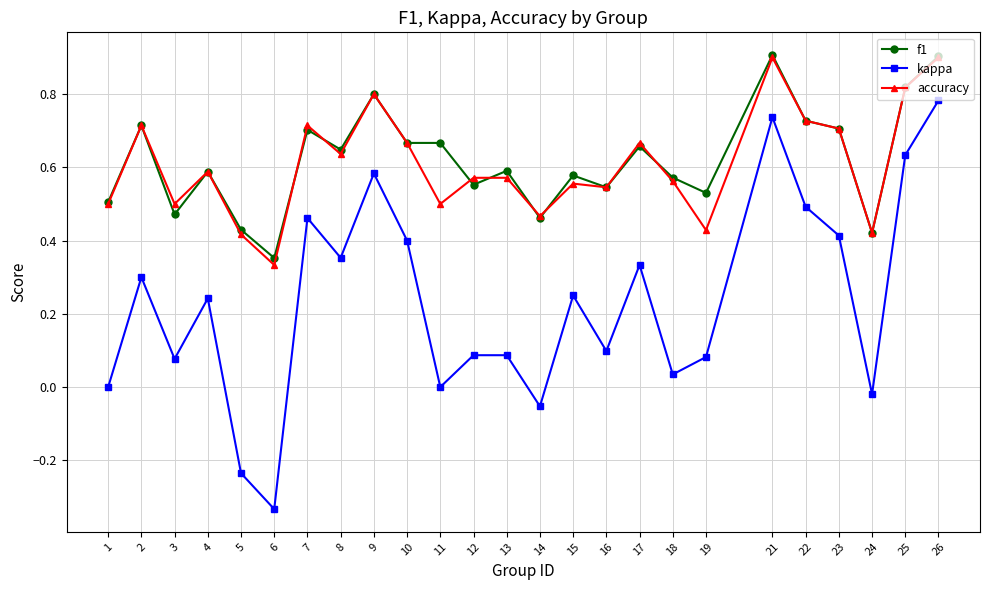

Does the chart have visible grid lines?

Yes